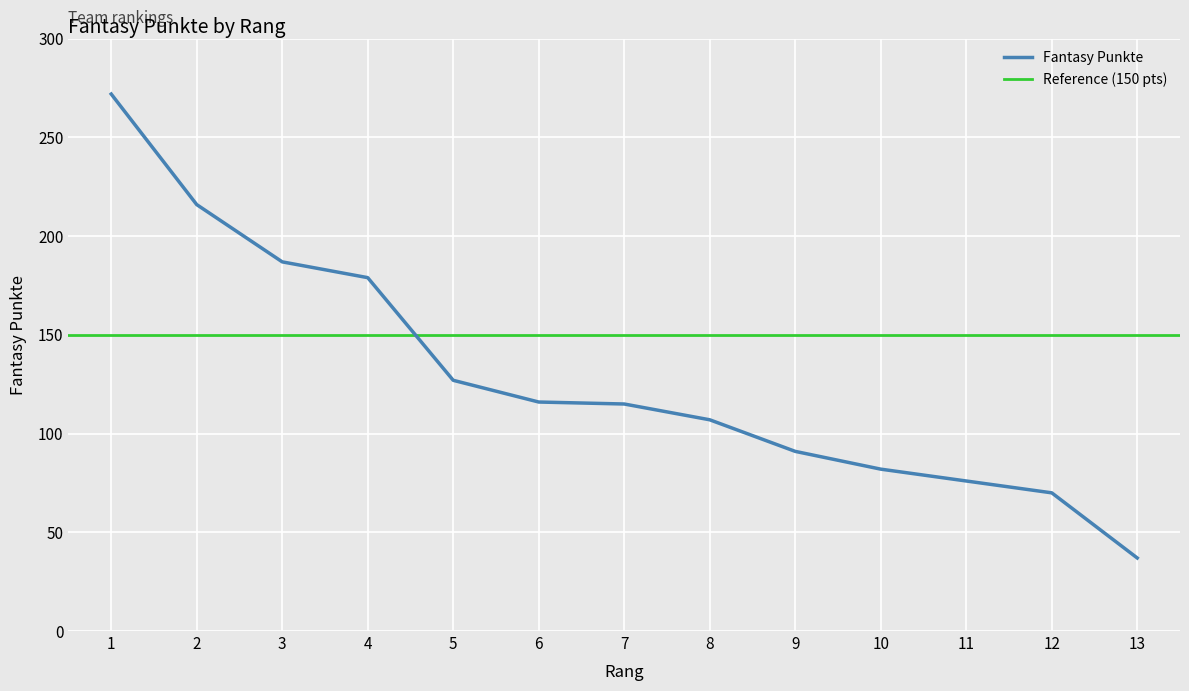

What is the difference between the values at 3 and 2?

29